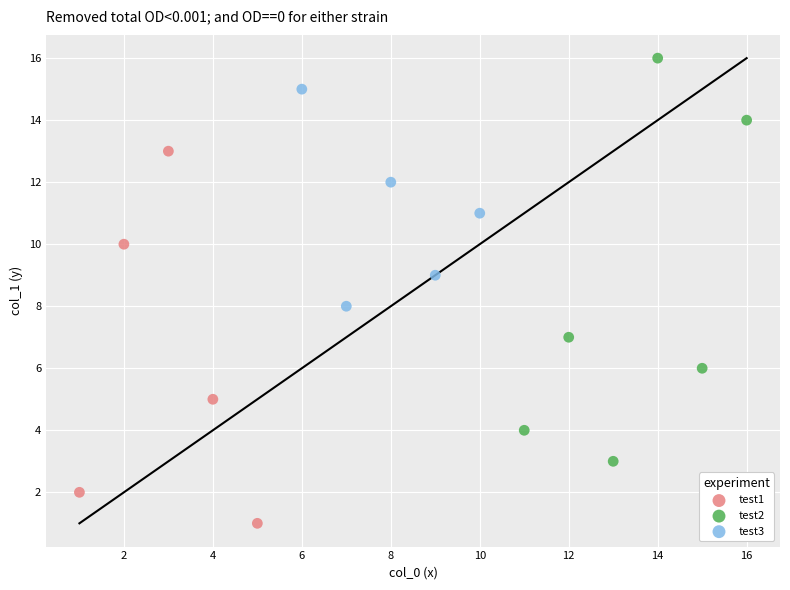

What are all the series names shown in the legend?

test1, test2, test3